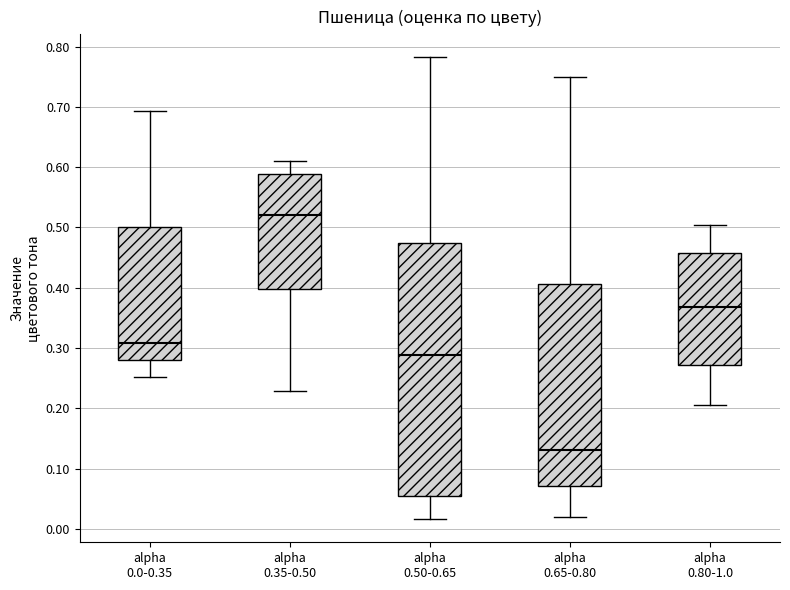

Which box's median line is the highest?

alpha 0.35-0.50